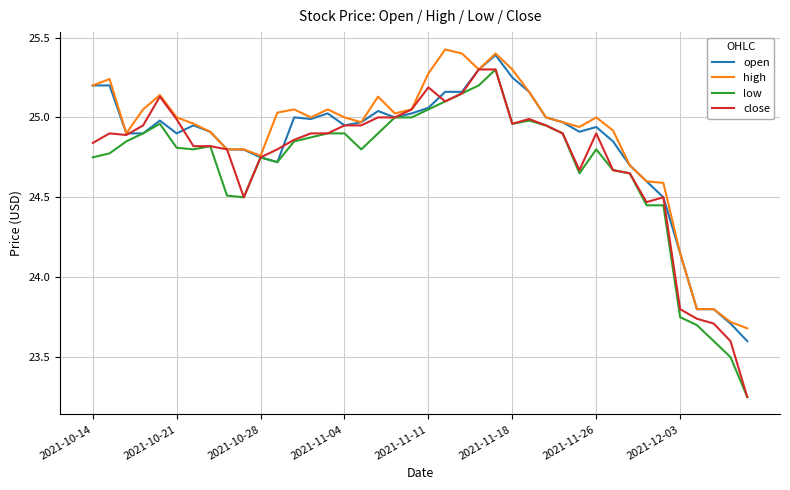

Rank the series by their maximum value, from lowest to highest.

low, close, open, high